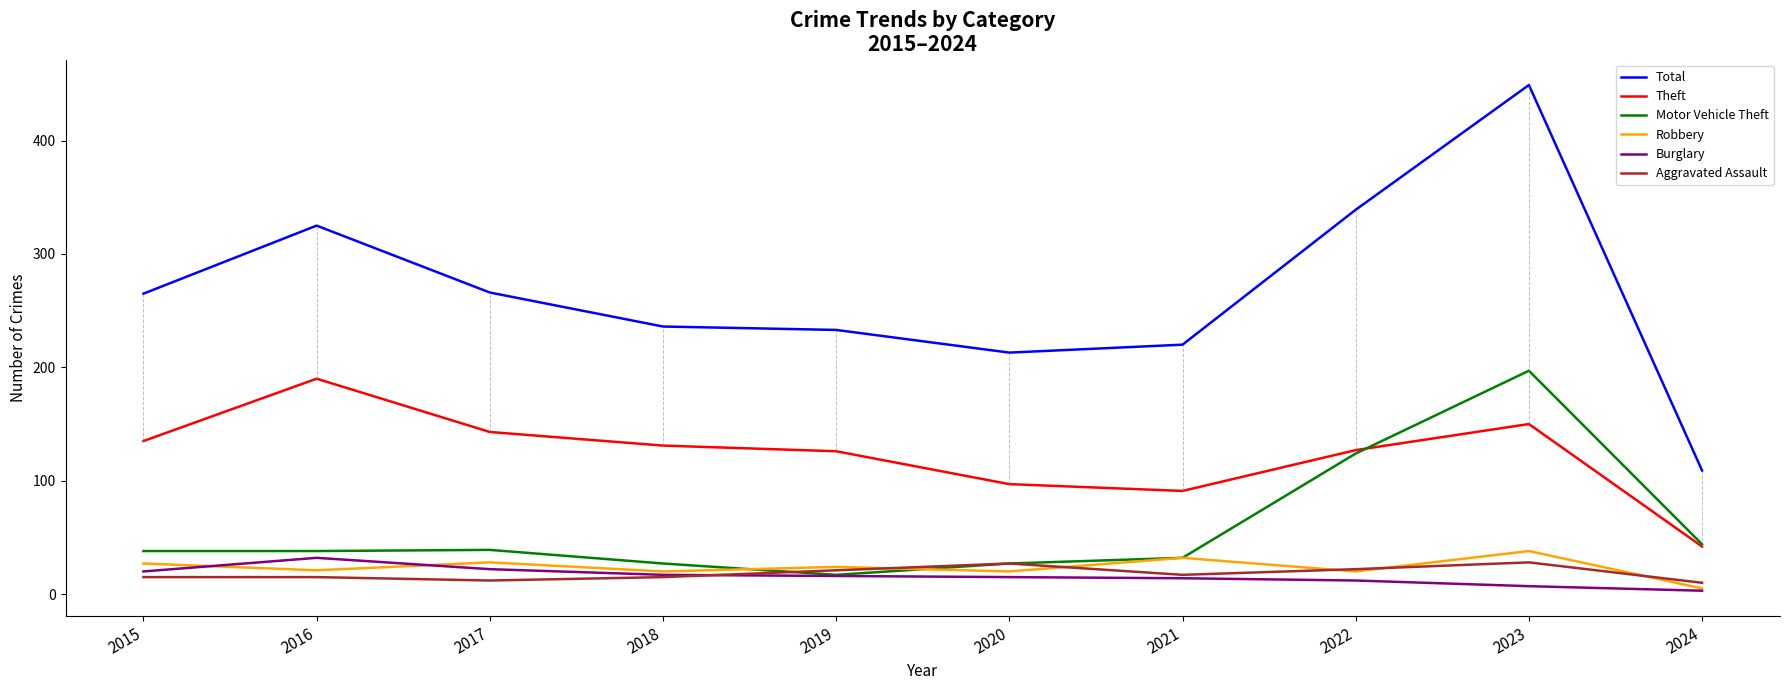

What is the highest value of the Burglary series?

32